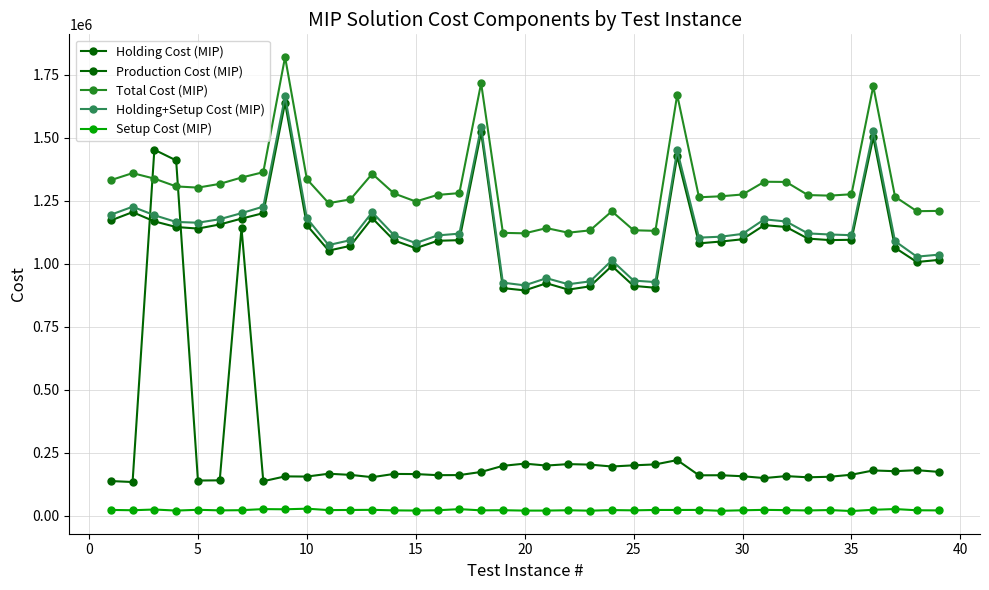

What is the sum of all Holding Cost (MIP) values?

43509450.0